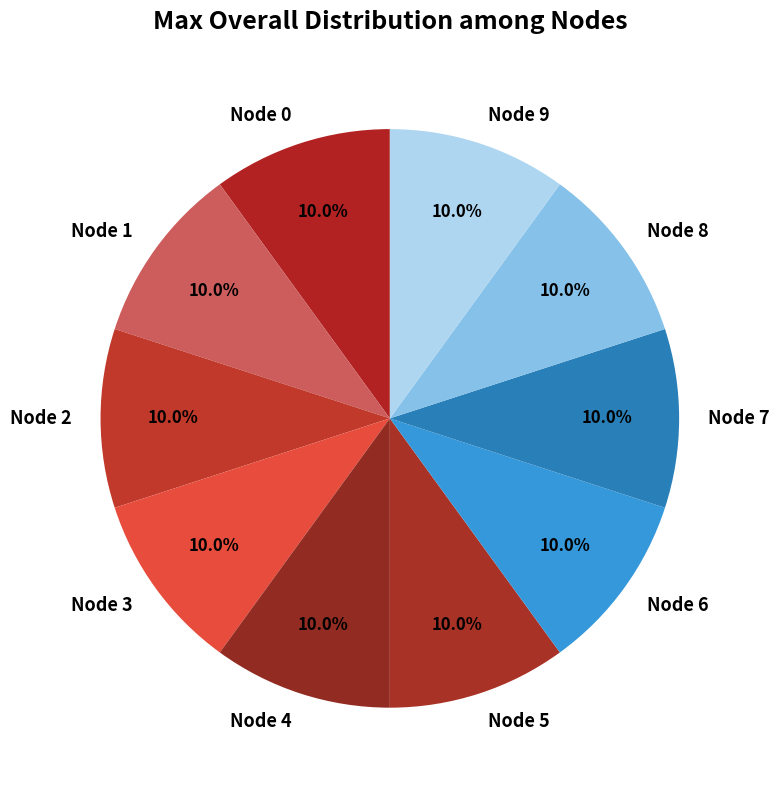

To the nearest percent, what portion does Node 5 represent?

10%